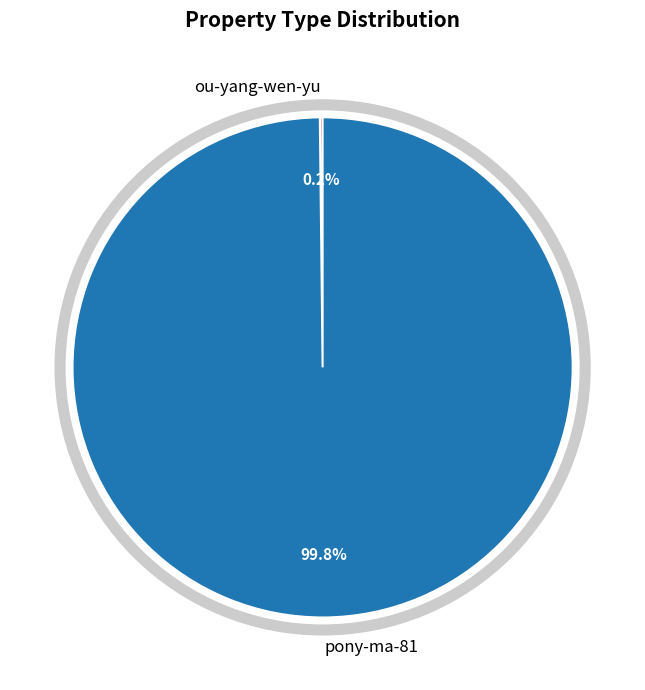

Is there a majority slice in this chart?

Yes